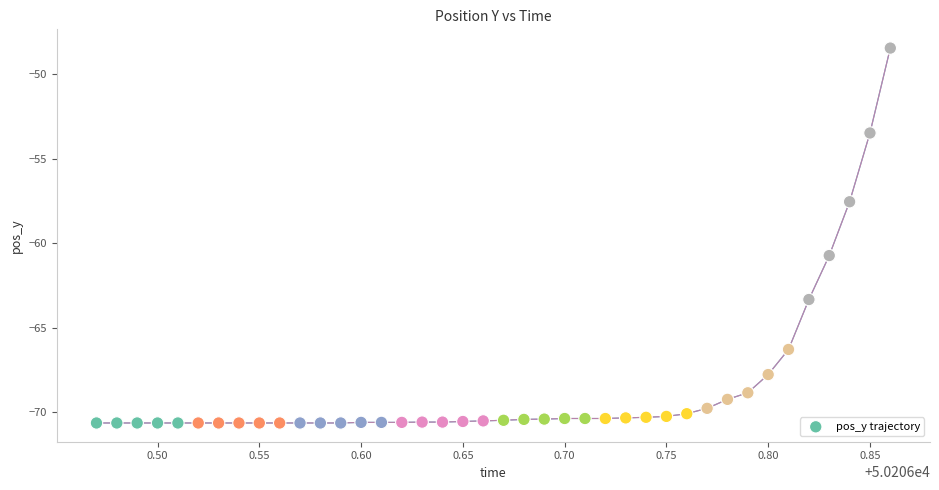

What is the range of Y values (max minus min)?

22.2